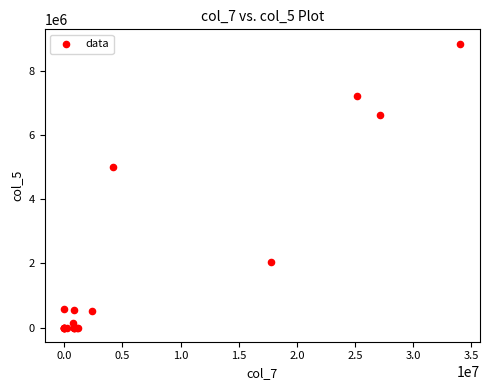

What Y value in the scatter plot is closest to 4435761?

5018022